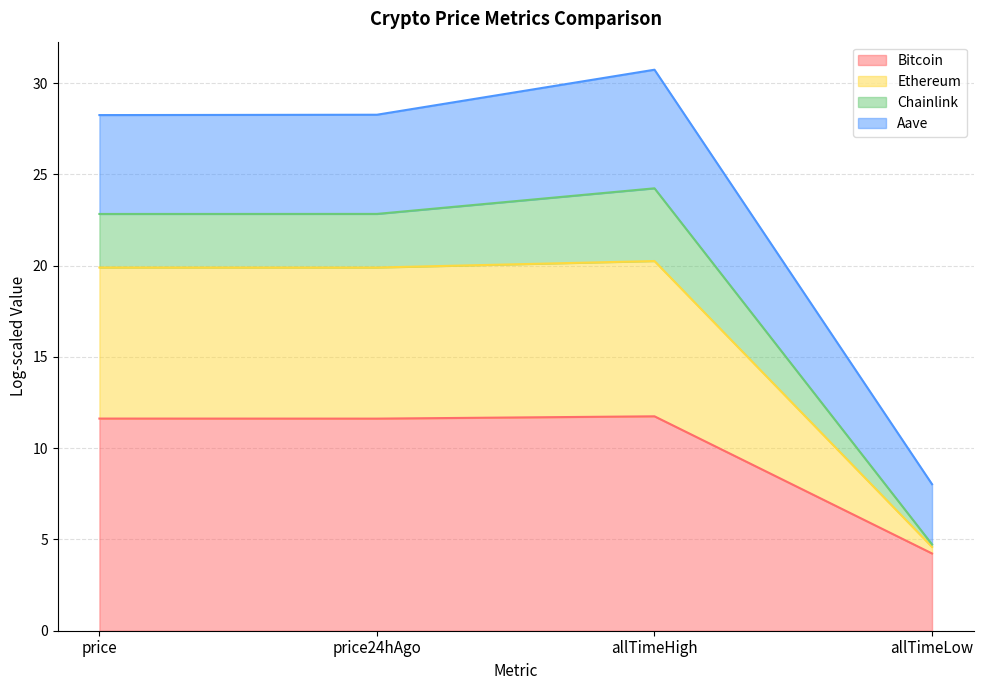

What is the label of the 3rd point from the right?

price24hAgo